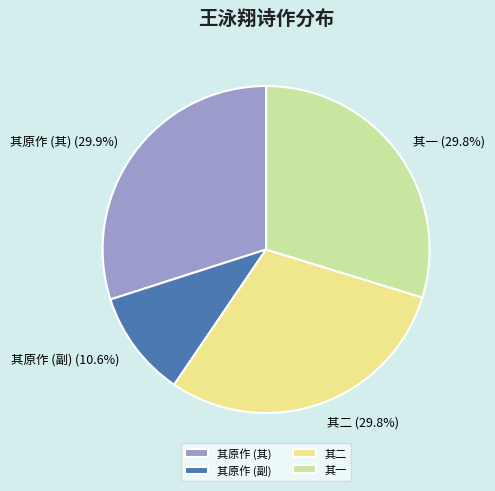

How many segments does this pie chart have?

4